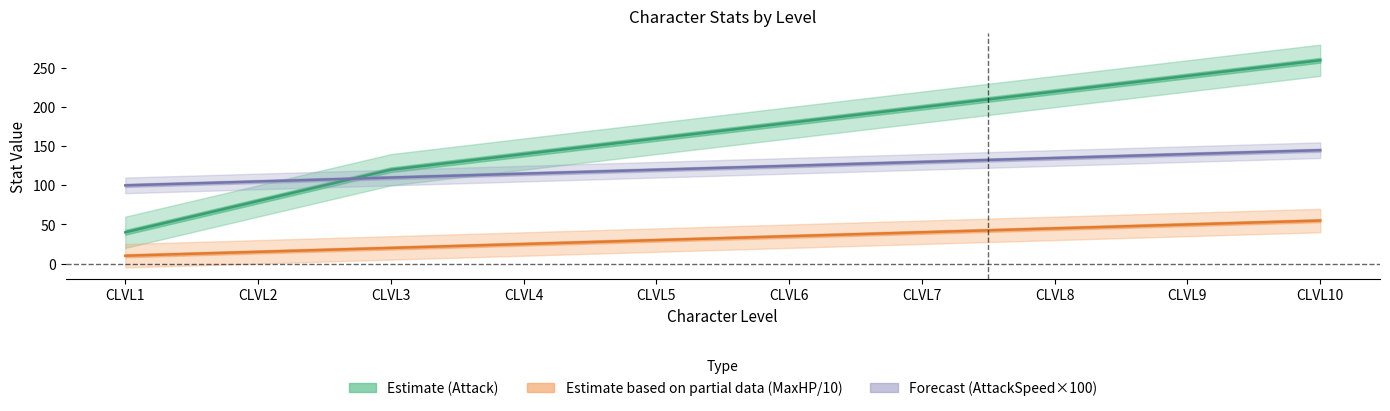

Which series has the largest total across all categories?

Estimate (Attack)